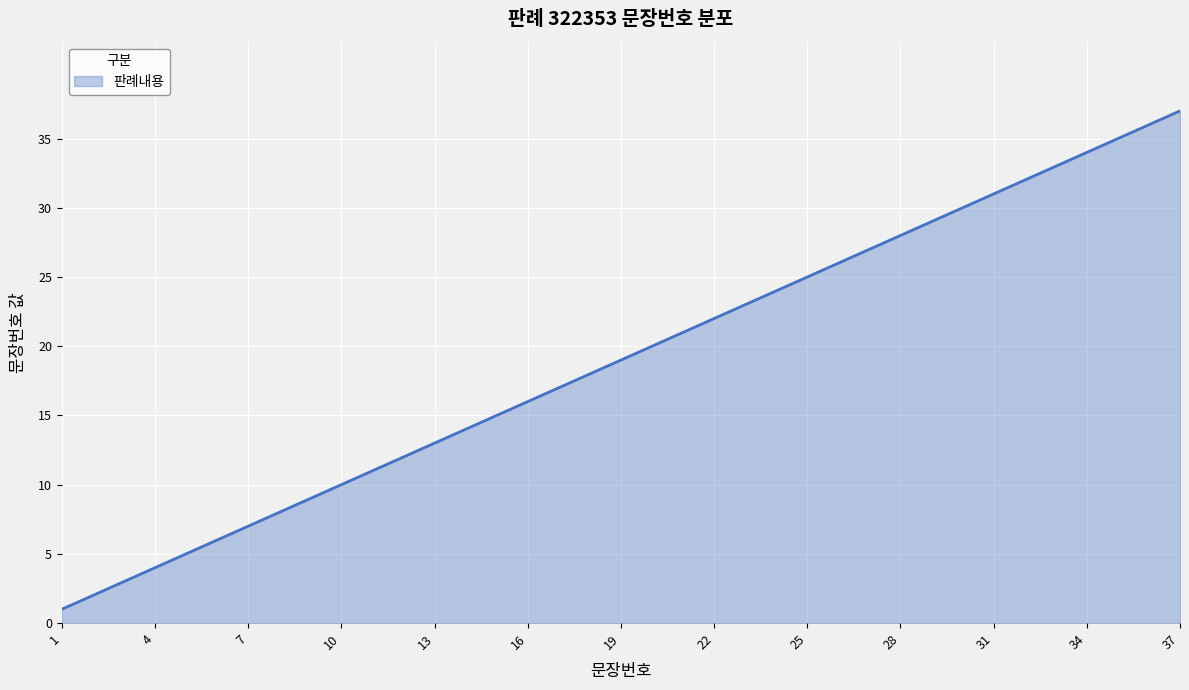

What is the greatest value displayed?

37